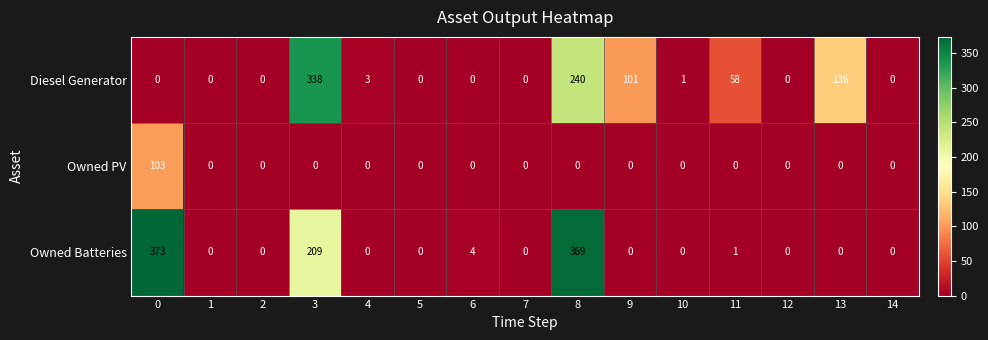

What is the difference between the maximum and second lowest values in the Owned Batteries series?

373